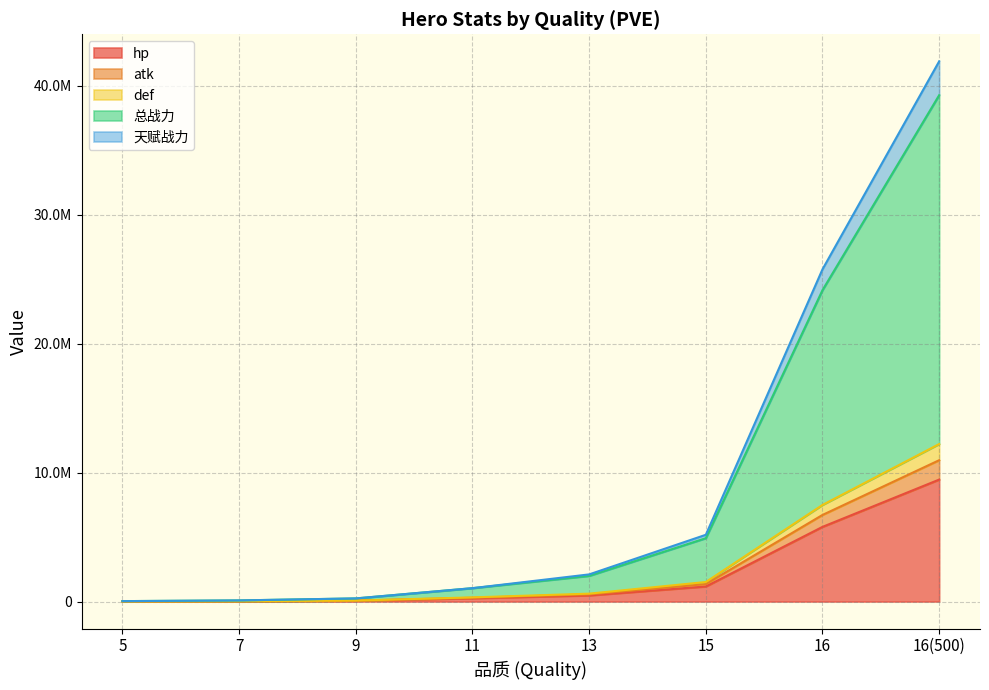

True or false: 天赋战力 has a value of 69577.8 at 9.

True